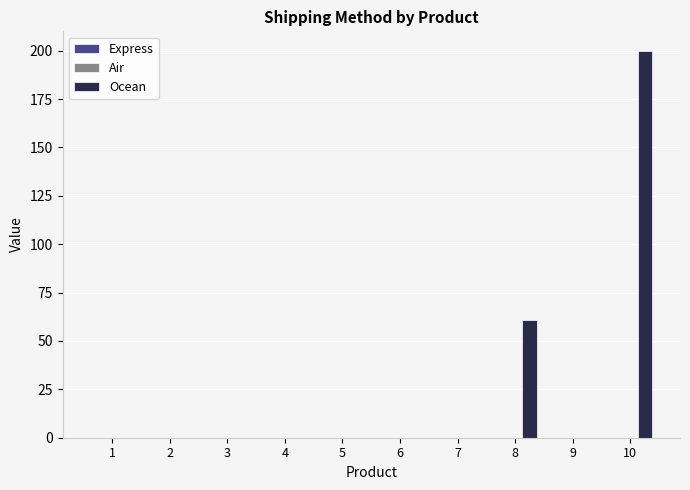

The chart shows a value of 0 at 7. True or false?

True